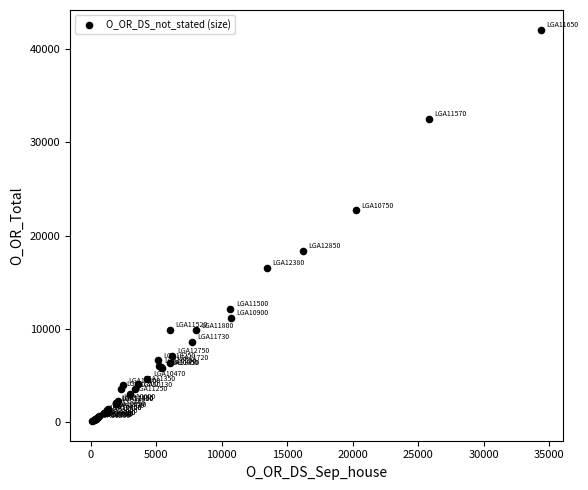

What Y value in the scatter plot is closest to 21090?

22698